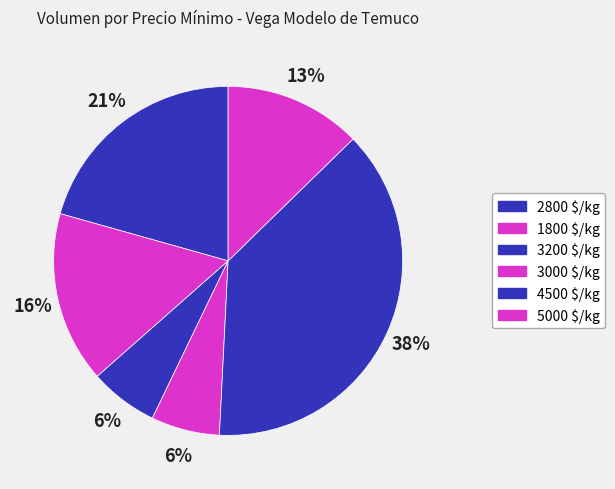

How many segments does this pie chart have?

6